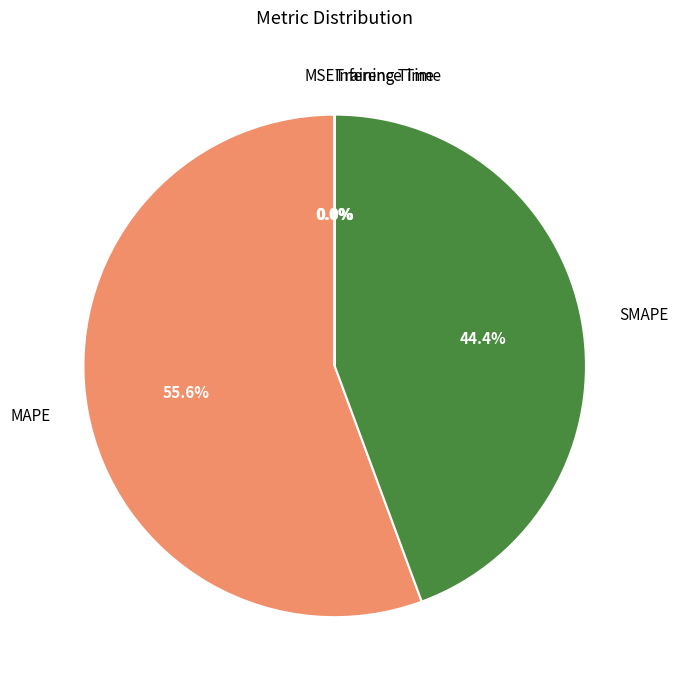

Which category accounts for the majority?

MAPE